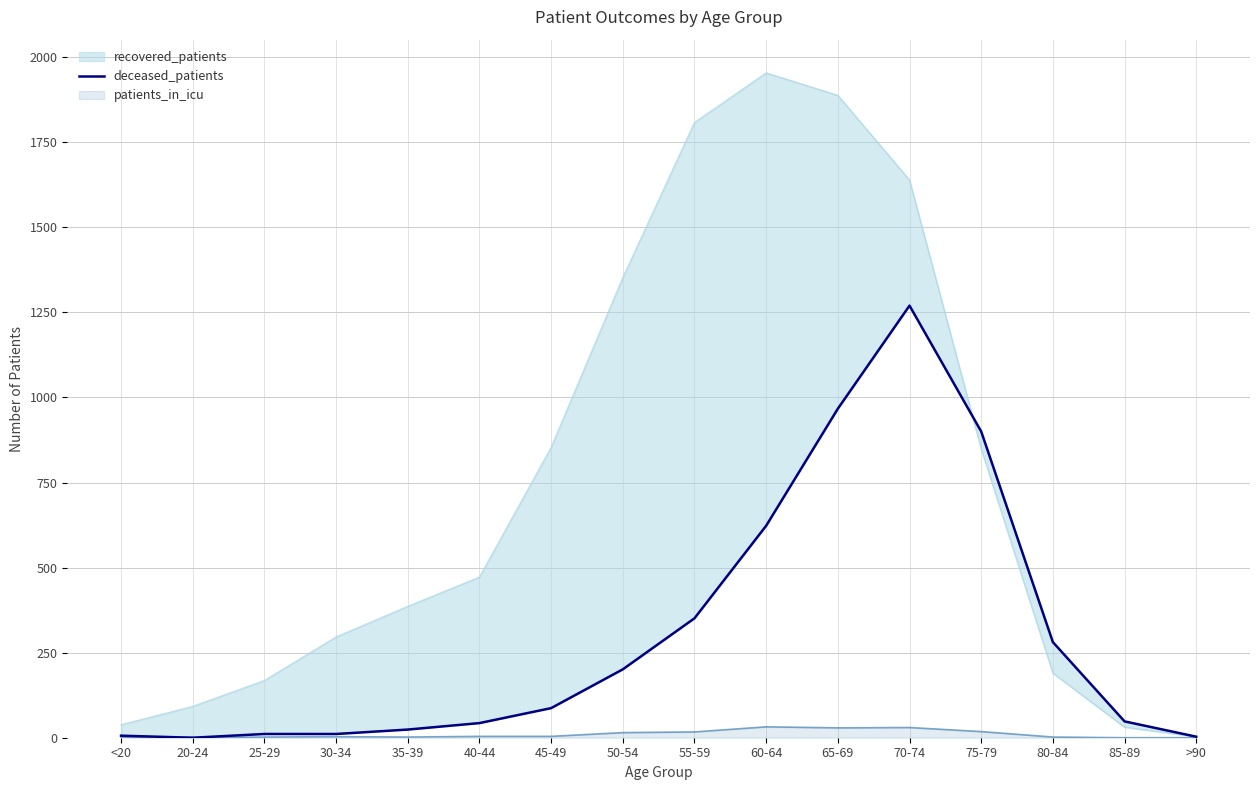

What is the label of the 12th point from the right?

35-39